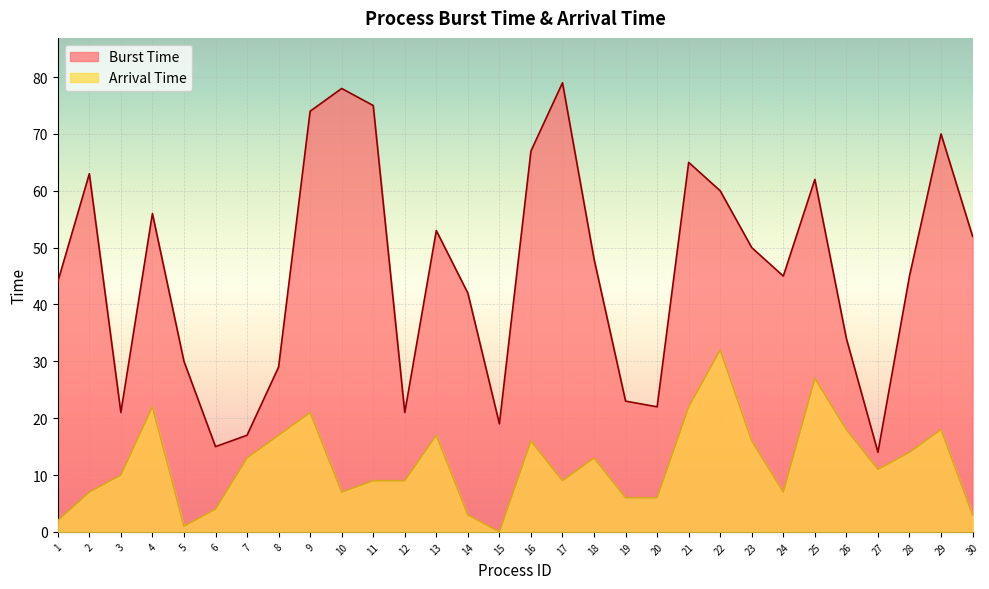

Between 15 and 24, which is larger?

24